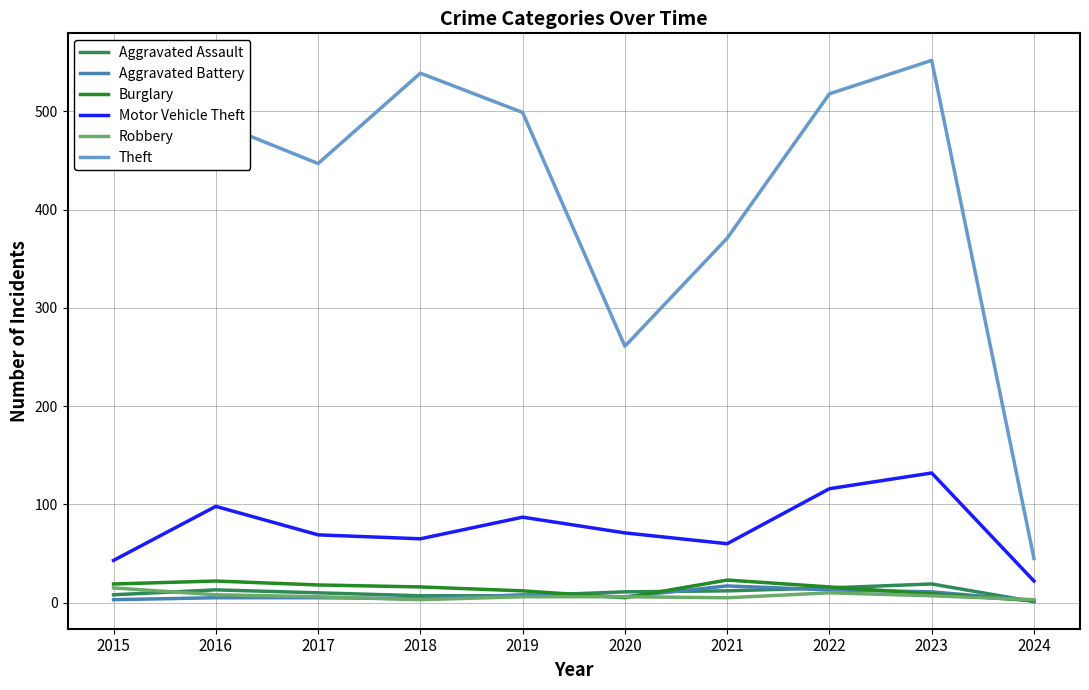

At which category does the chart reach its peak across all series?

2023